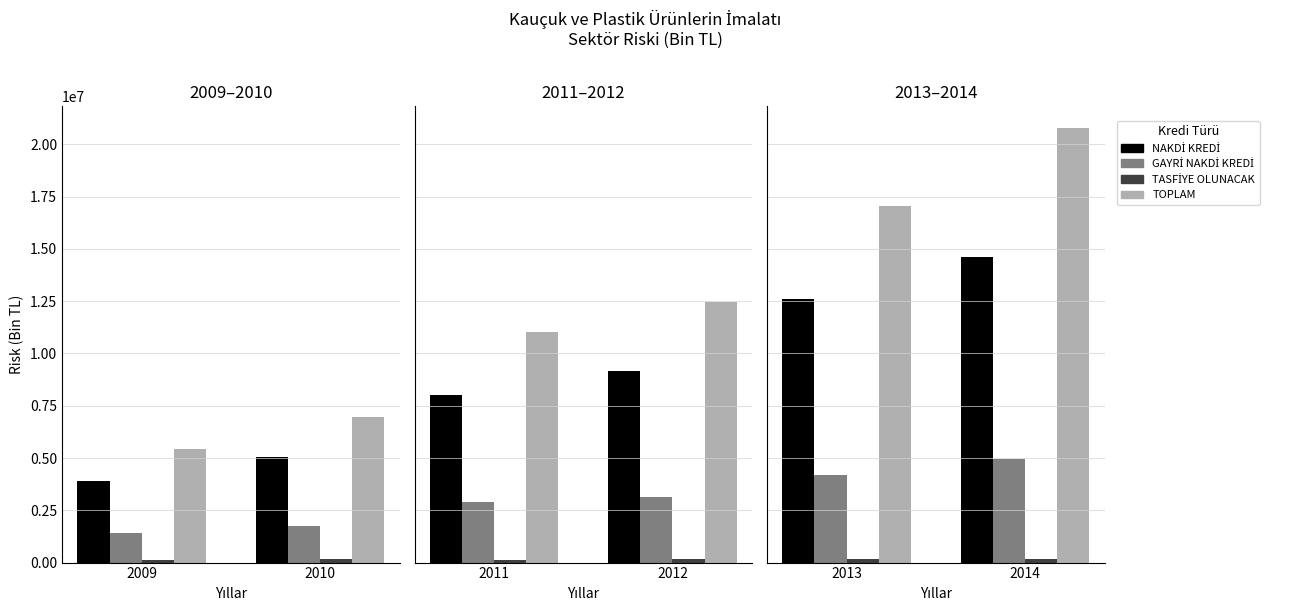

List the series in order of their peak value, lowest first.

TASFİYE OLUNACAK, GAYRİ NAKDİ KREDİ, NAKDİ KREDİ, TOPLAM